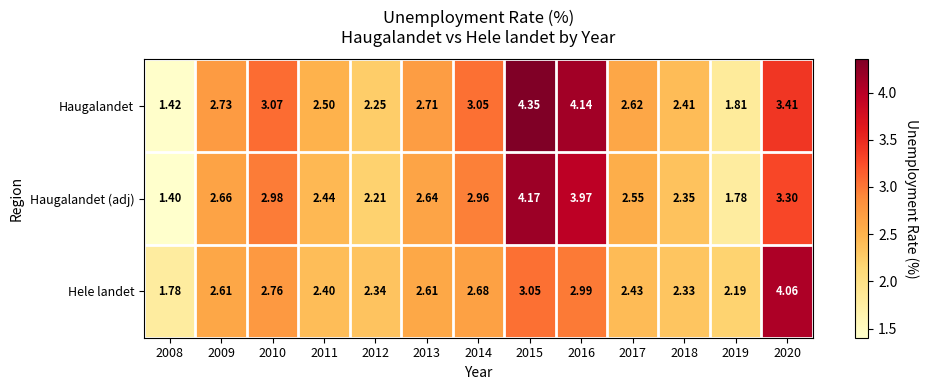

Is the value of Hele landet at 2008 greater than the value of Haugalandet at 2015?

No